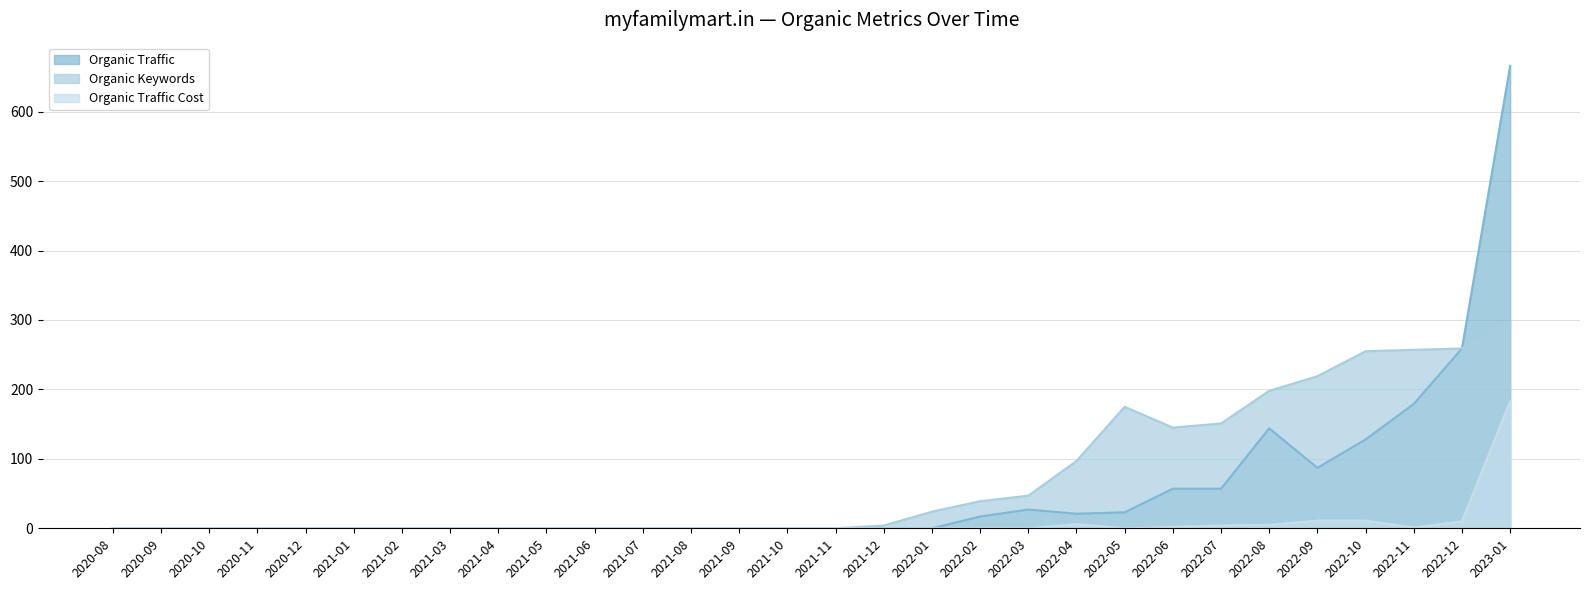

In Organic Traffic Cost, how many points are lower than both neighbors (excluding endpoints)?

2